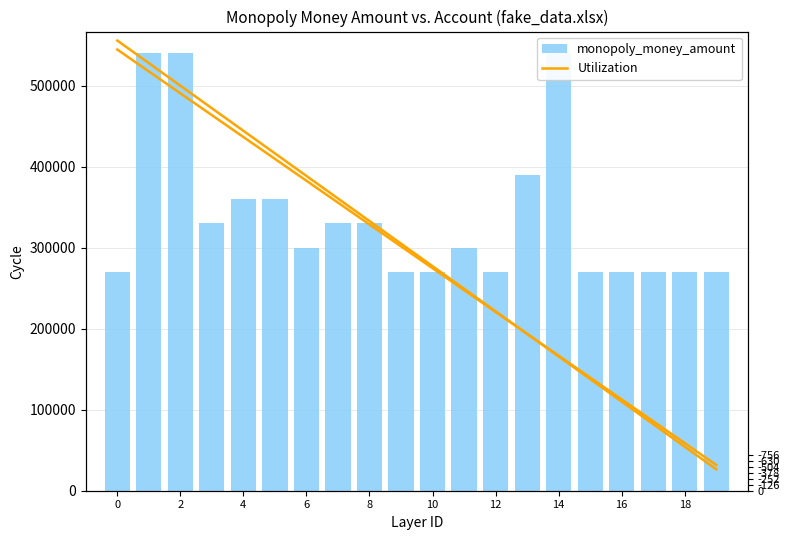

At which label does monopoly_money_amount reach its peak?

2